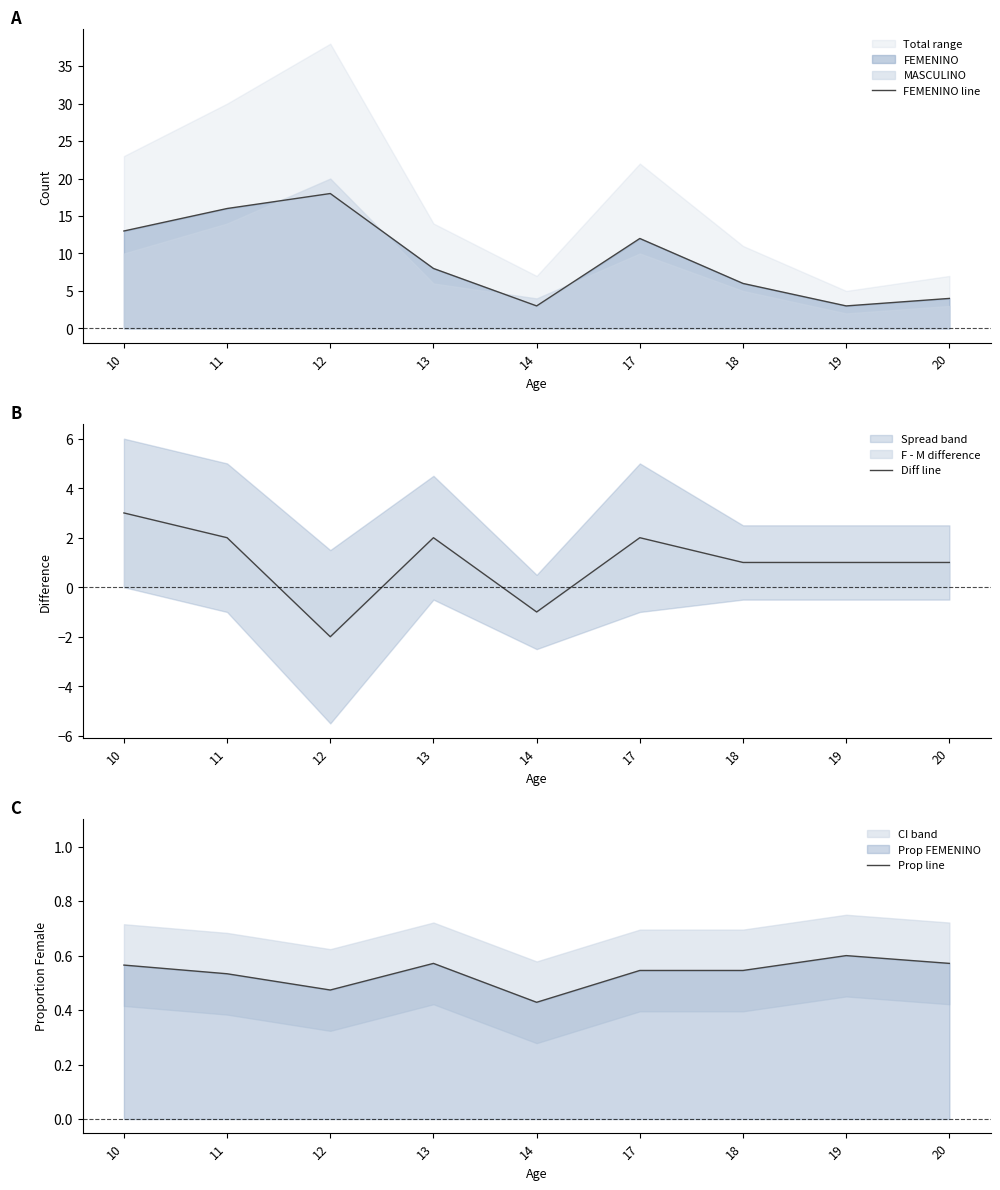

True or false: Prop line and FEMENINO line cross at least once.

False